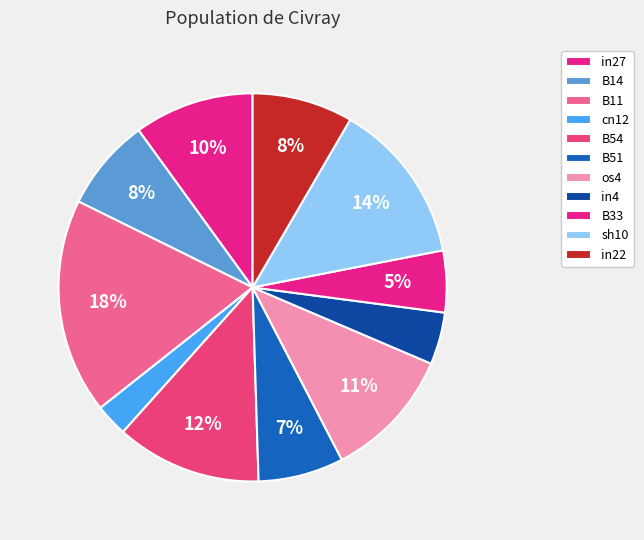

True or false: B14 accounts for 1% of the total.

False